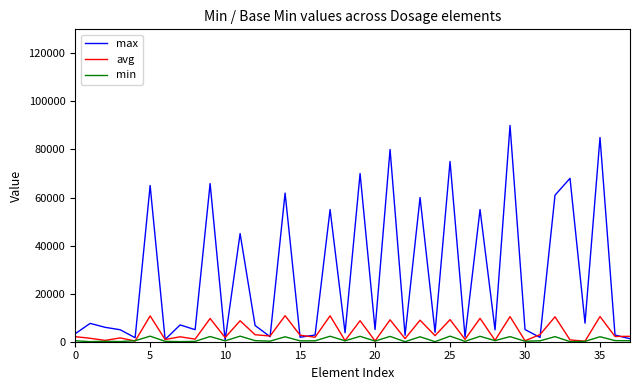

Which series has the largest total across all categories?

max